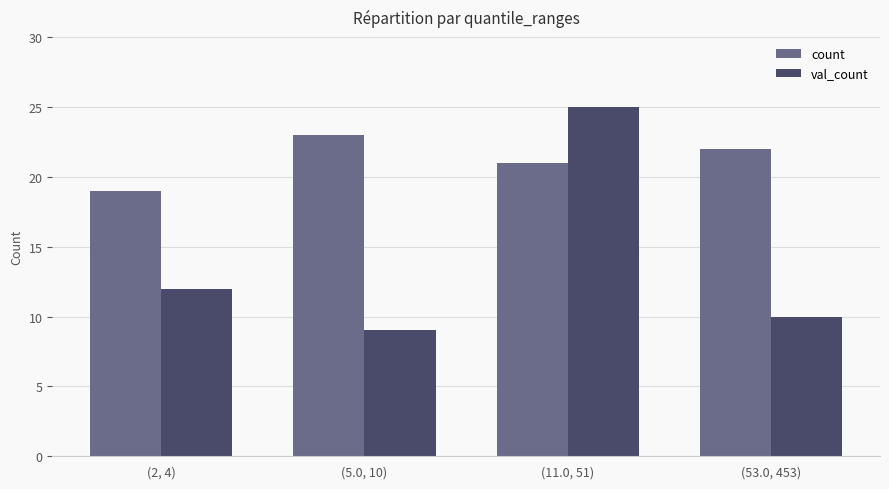

Reading left to right, list all the values displayed in this chart.

count: 19	23	21	22
val_count: 12	9	25	10